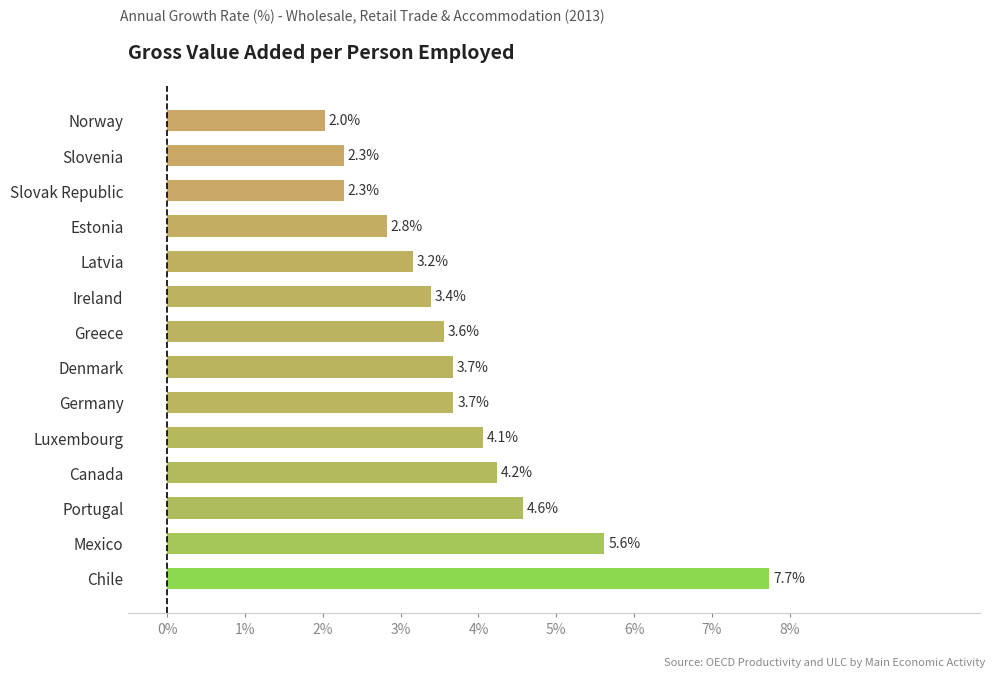

Which has a higher value, Mexico or Portugal?

Mexico